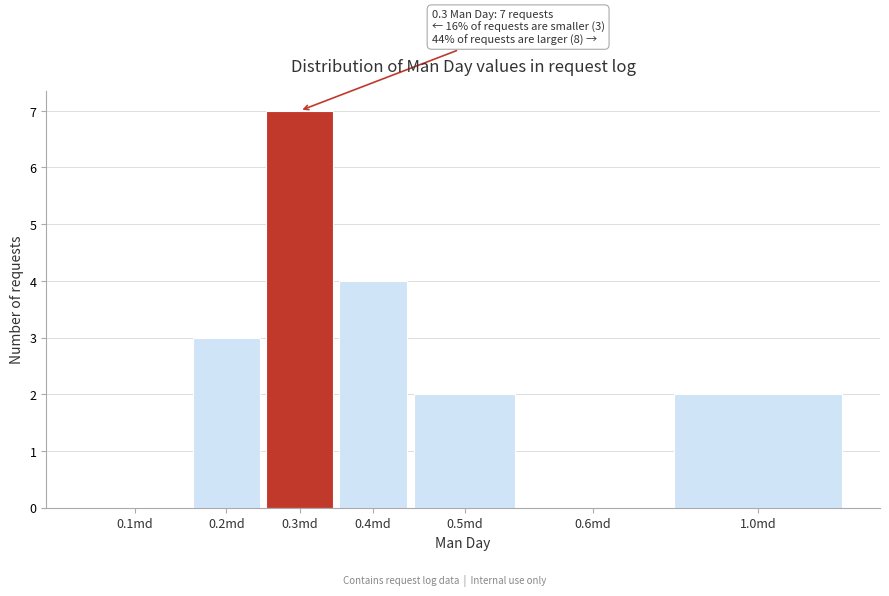

Reading left to right, extract all data points from this chart.

0.1md=0	0.2md=3	0.3md=7	0.4md=4	0.5md=2	0.6md=0	1.0md=2